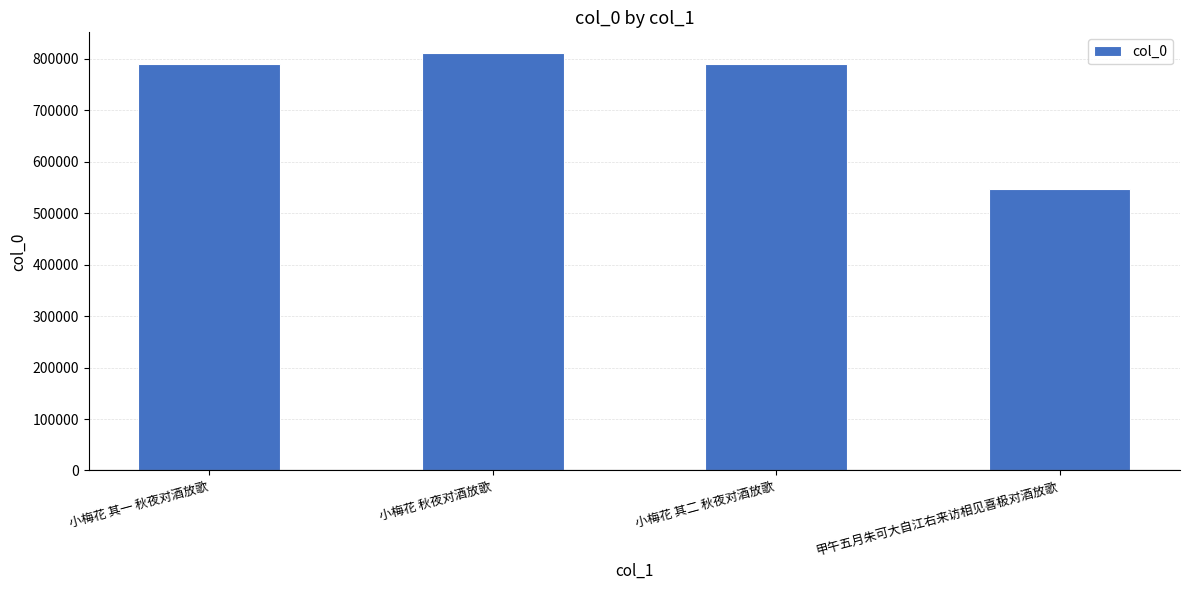

What is the value of the 3rd bar from the left?

789242